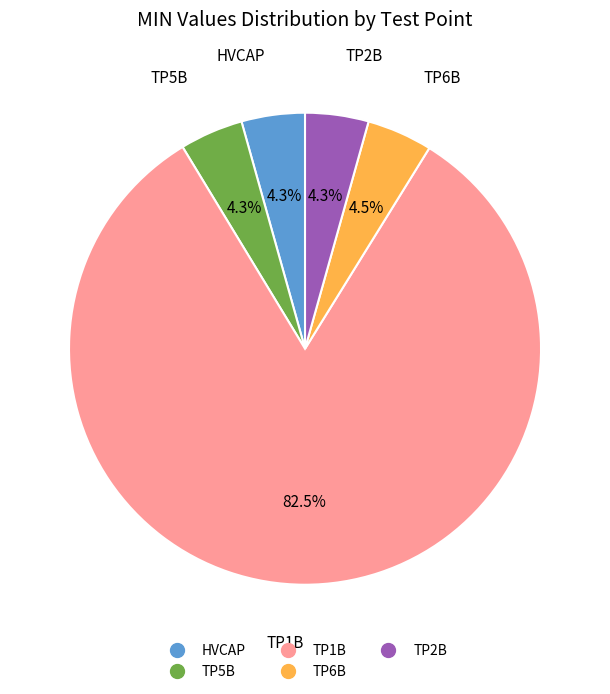

Between HVCAP and TP1B, which is larger?

TP1B